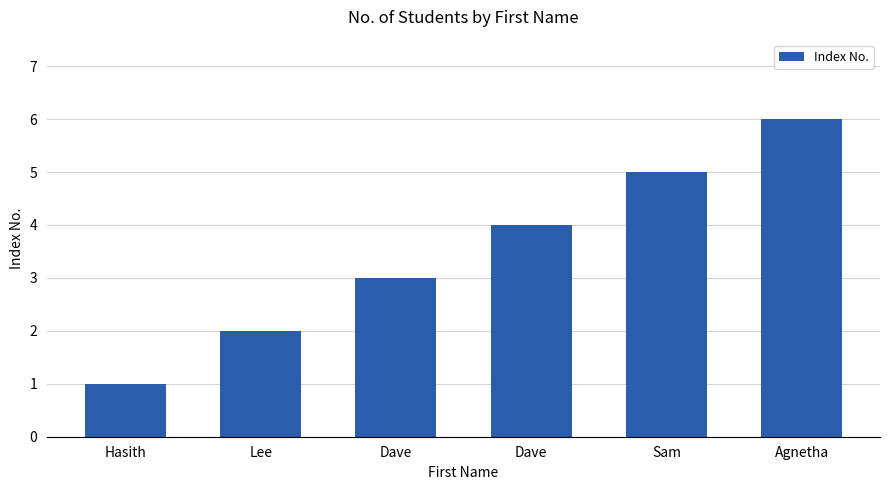

Reading left to right, what are all the values shown in this chart?

1	2	3	4	5	6